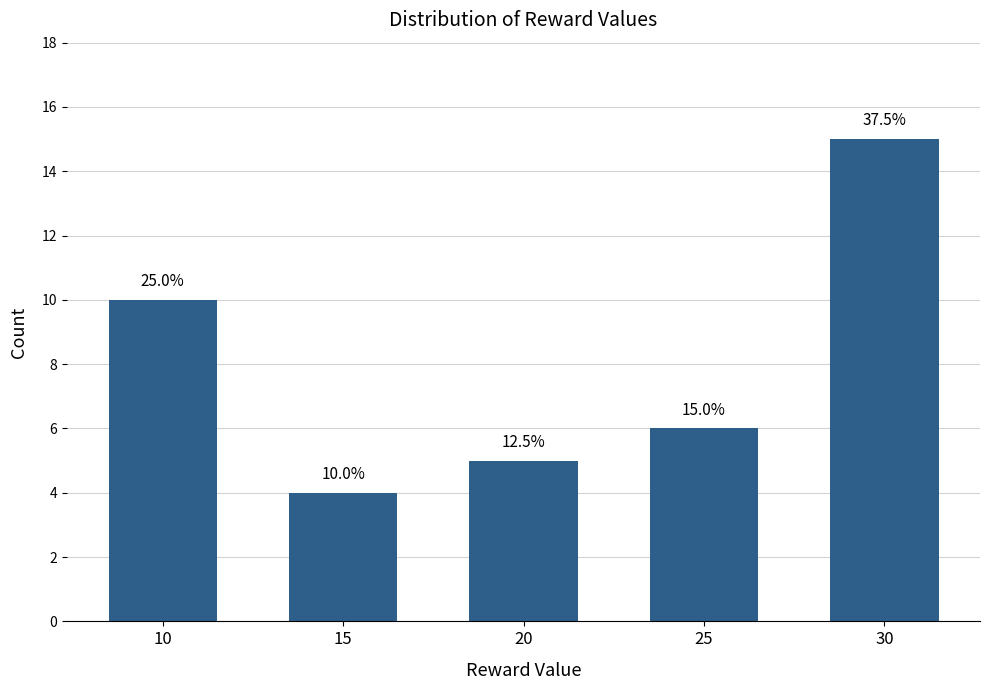

How many bars are there in total?

5